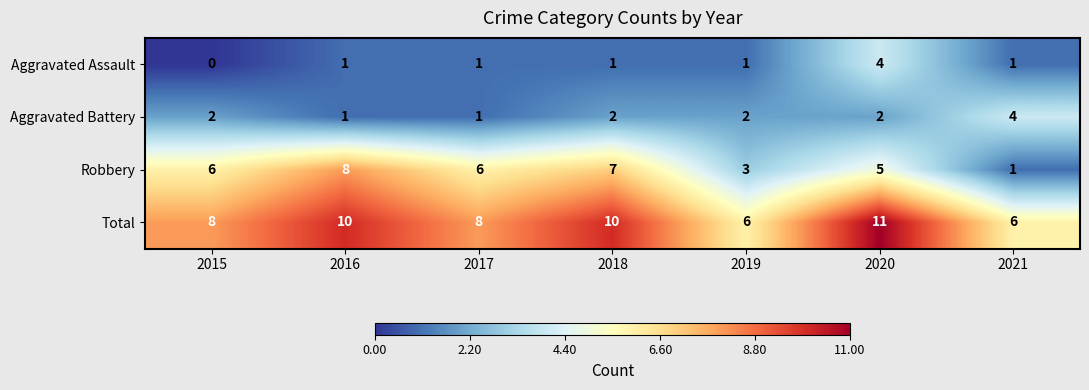

What value does the Aggravated Assault series have at 2020?

4